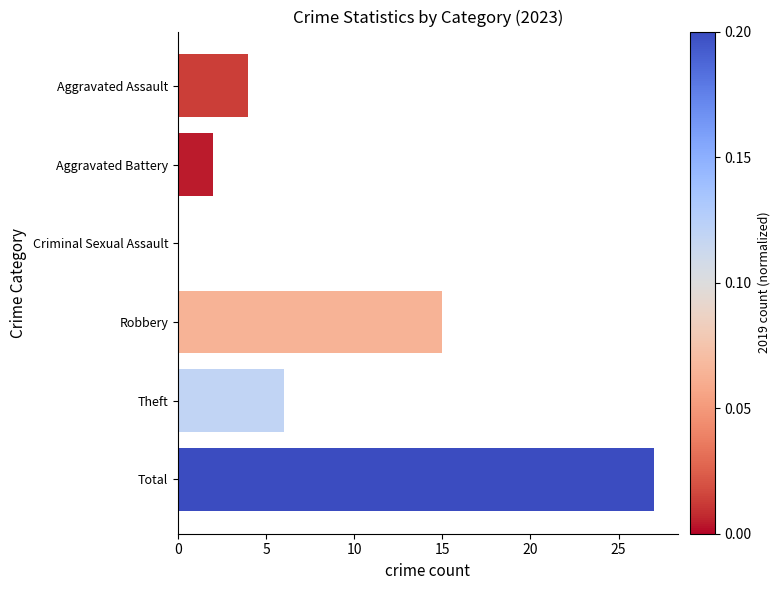

What is the maximum value shown in the chart?

27